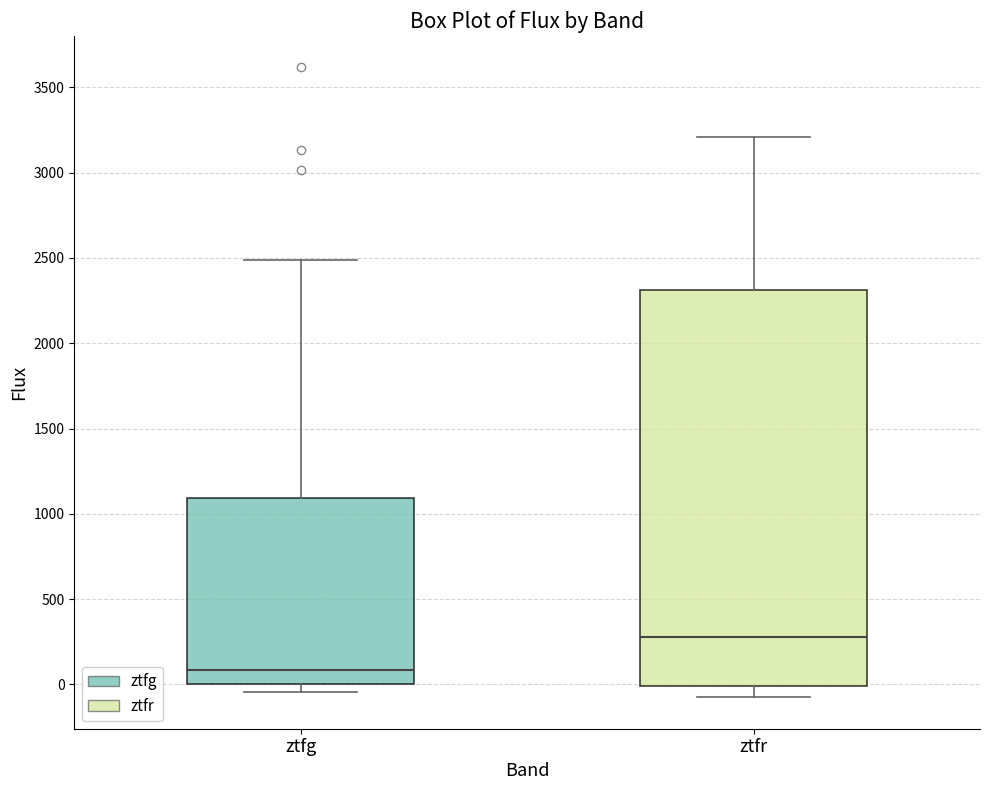

Reading left to right, transcribe this box plot: for each box, give where its median line is, the range the box spans, and where its two whiskers end, as read against the y-axis. The values are not printed on the chart, so give them approximately, as read against the axis.

ztfg: median 100, box 0 to 1100, whiskers -50 to 2500
ztfr: median 300, box 0 to 2300, whiskers -50 to 3200